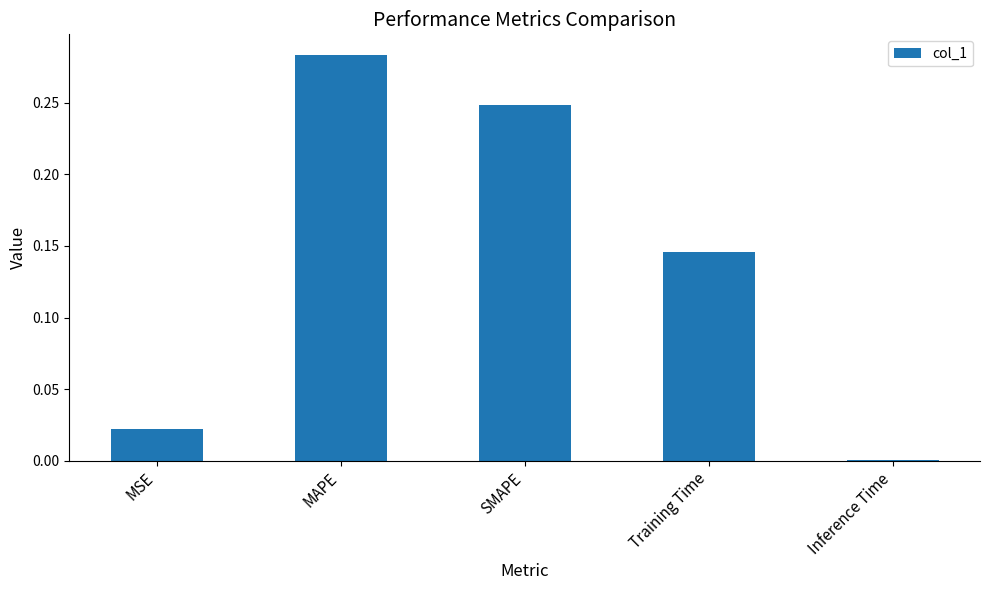

Which label corresponds to the largest value in the chart?

MAPE